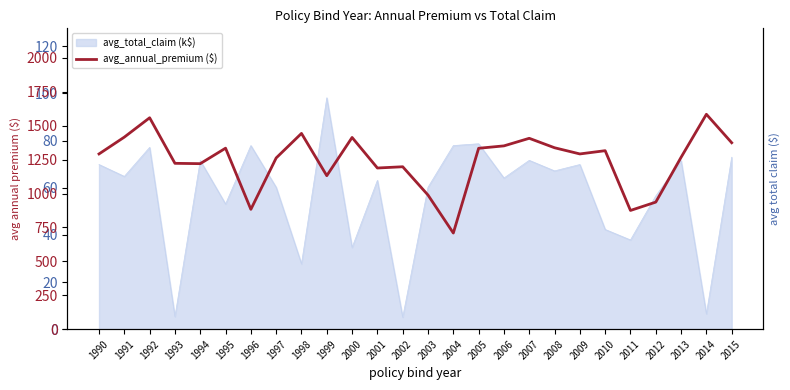

What is the value of the 9th point from the left?

1443.0